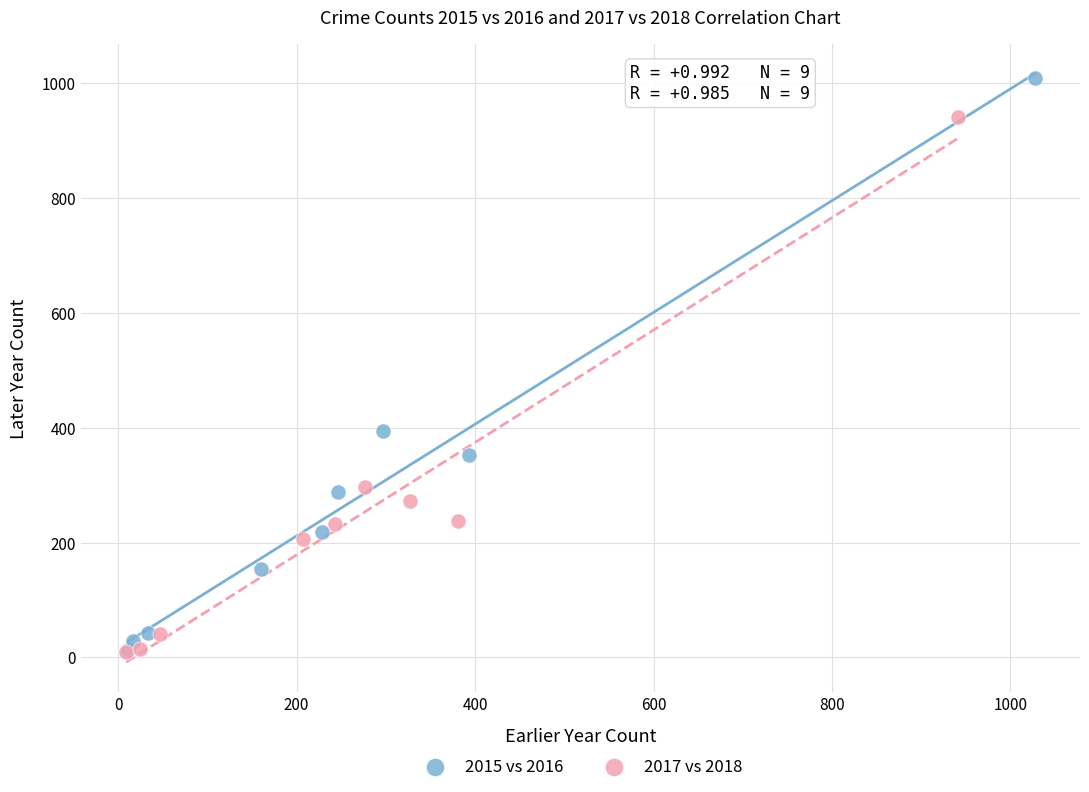

Which series has the largest Y range (max minus min)?

2015 vs 2016